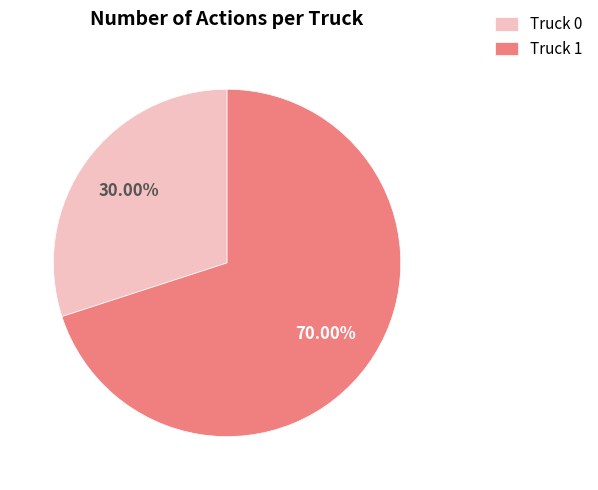

To the nearest percent, what percentage of the pie is Truck 0?

30%